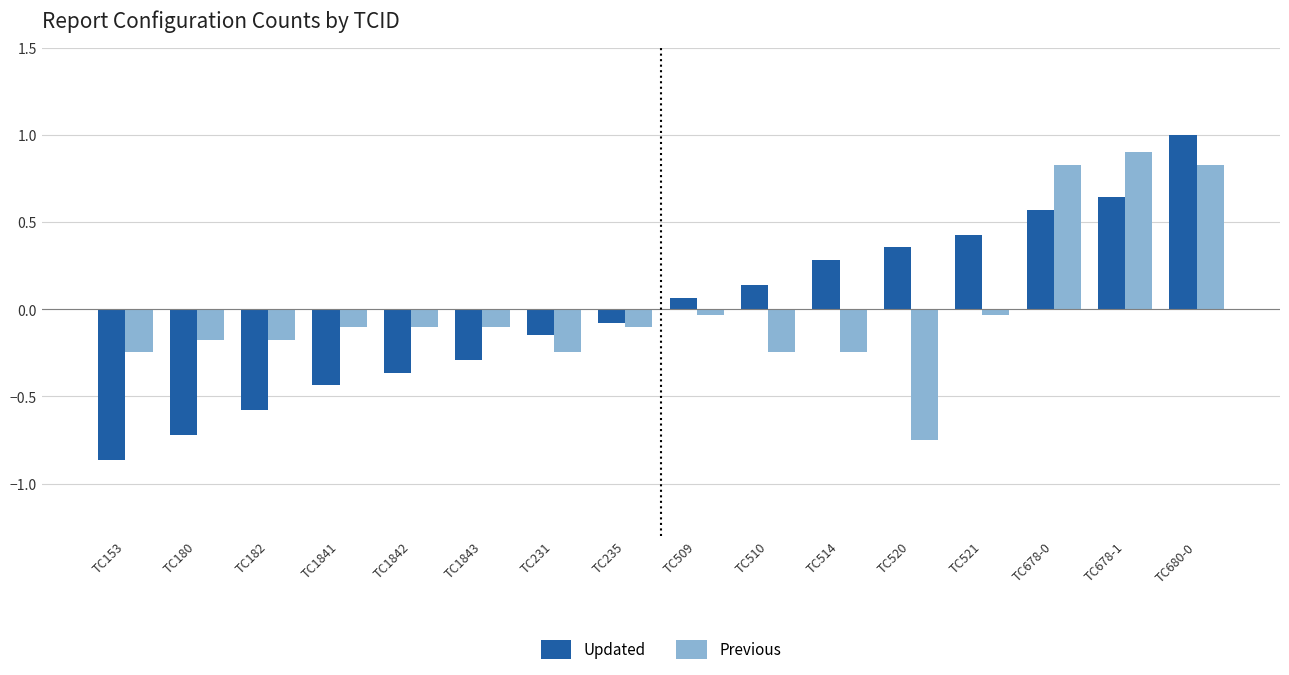

Rank the series at TC1842 from lowest to highest value.

Updated, Previous